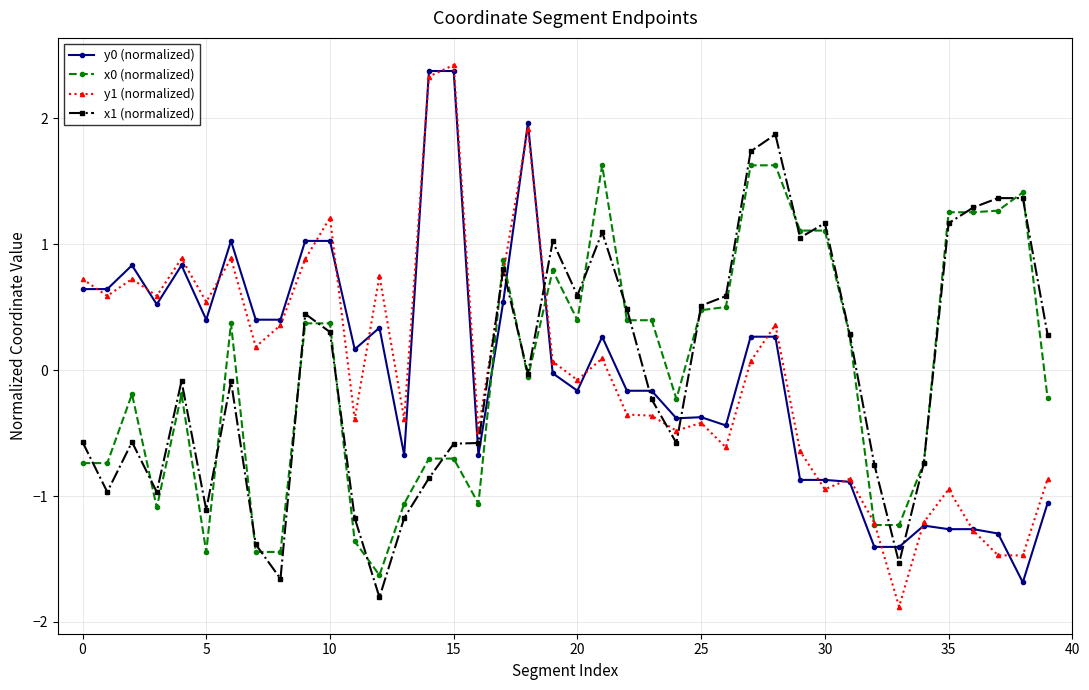

Which series has the widest spread of values?

y1 (normalized)